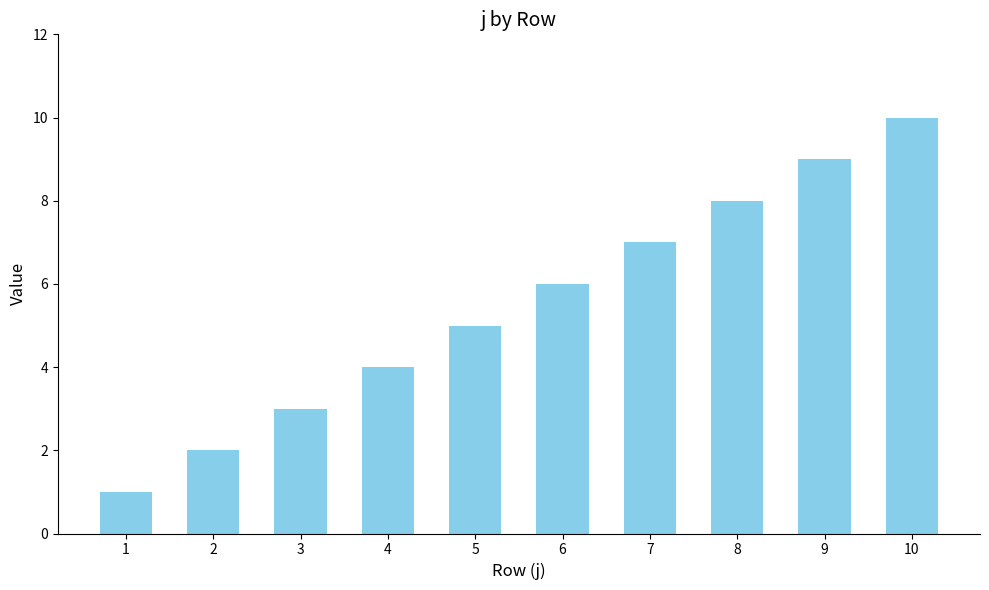

Is it true that the value at 2 is 3?

False